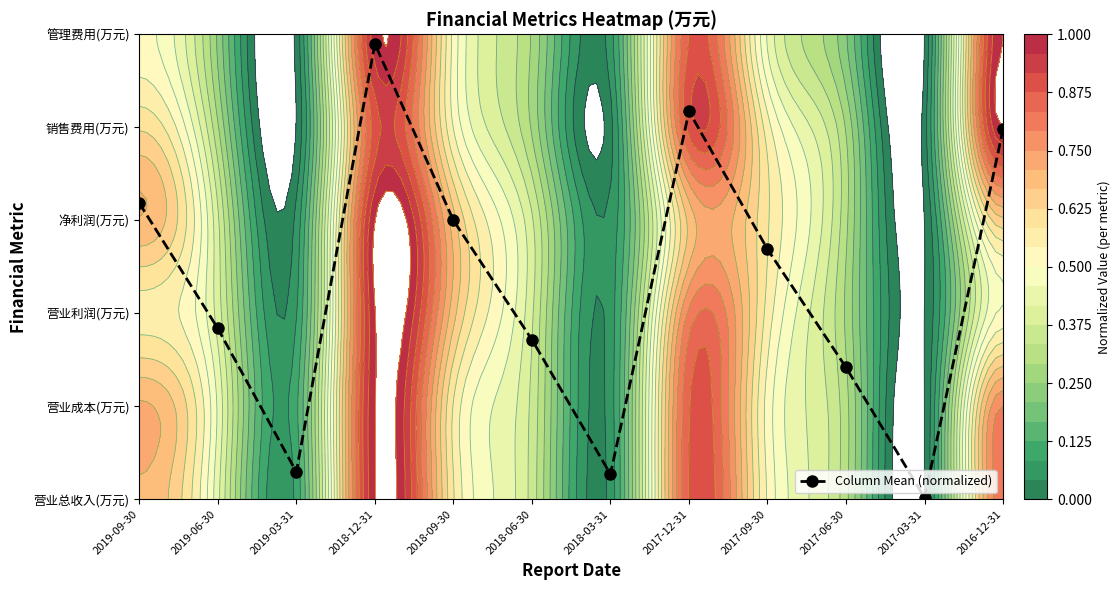

What is the sum of all values?

27.5